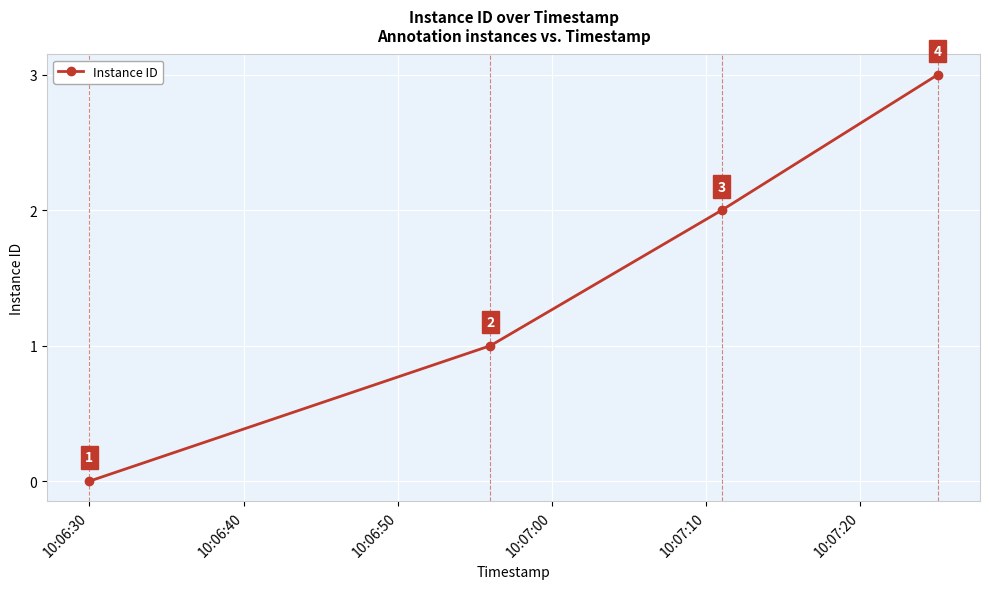

True or false: the data has more than 0 interior local peaks.

False